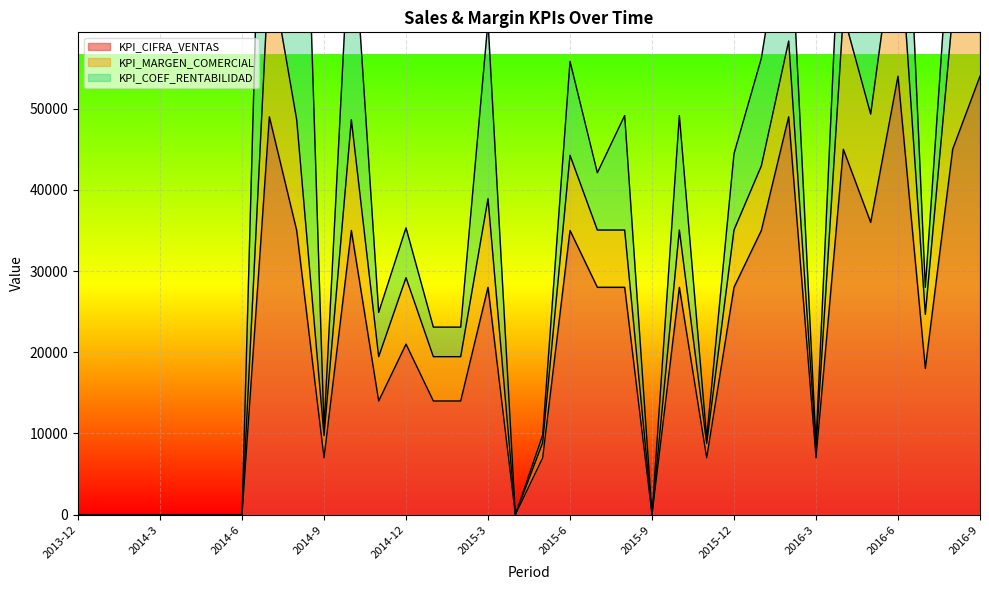

True or false: KPI_CIFRA_VENTAS and KPI_MARGEN_COMERCIAL intersect in this chart.

False